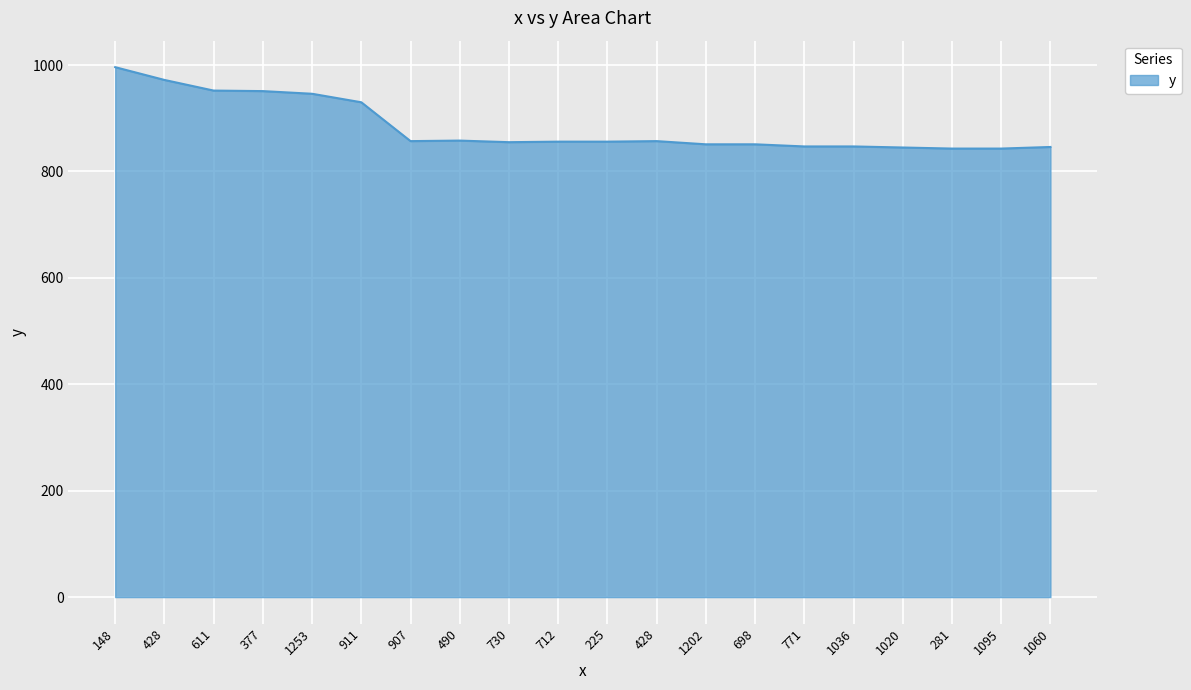

Does the chart have visible grid lines?

Yes